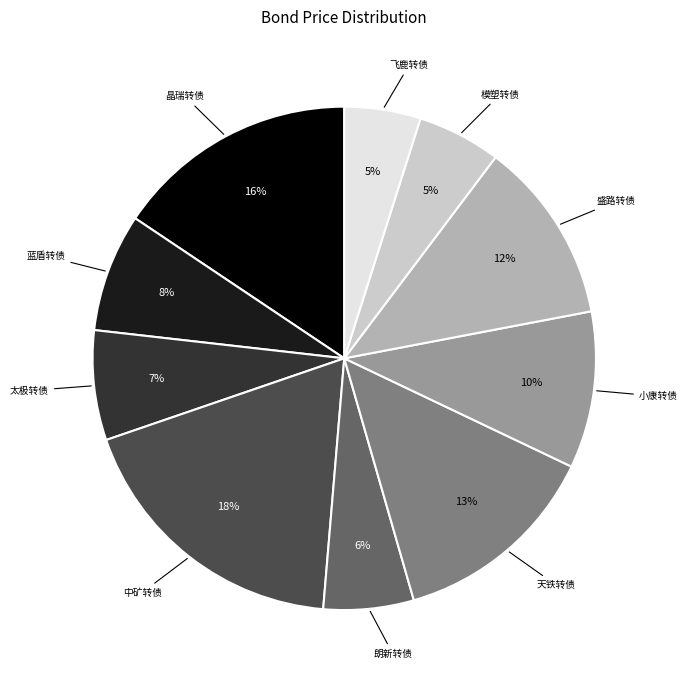

Is there any slice that represents more than half of the pie?

No